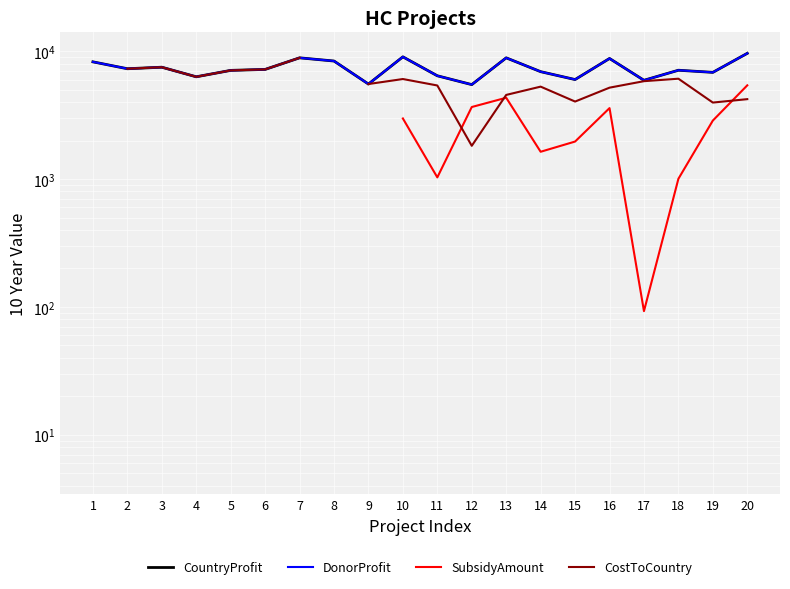

True or false: CountryProfit has more than 0 interior local peaks.

True